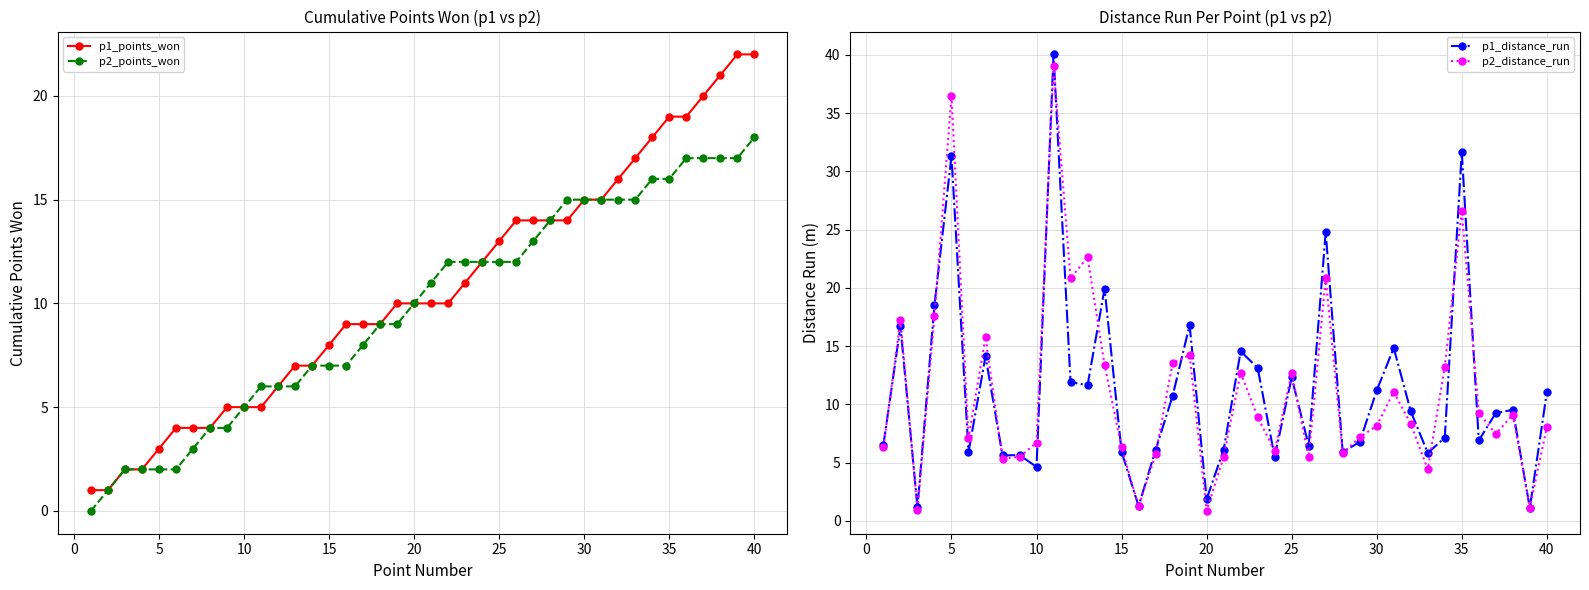

The p1_points_won series shows 3 at 5. True or false?

True